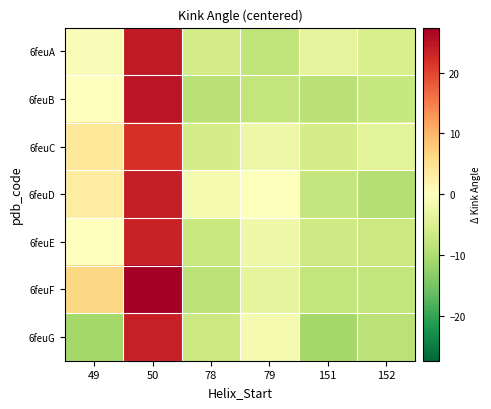

List the series in order of their peak value, lowest first.

6feuC, 6feuE, 6feuG, 6feuD, 6feuA, 6feuB, 6feuF